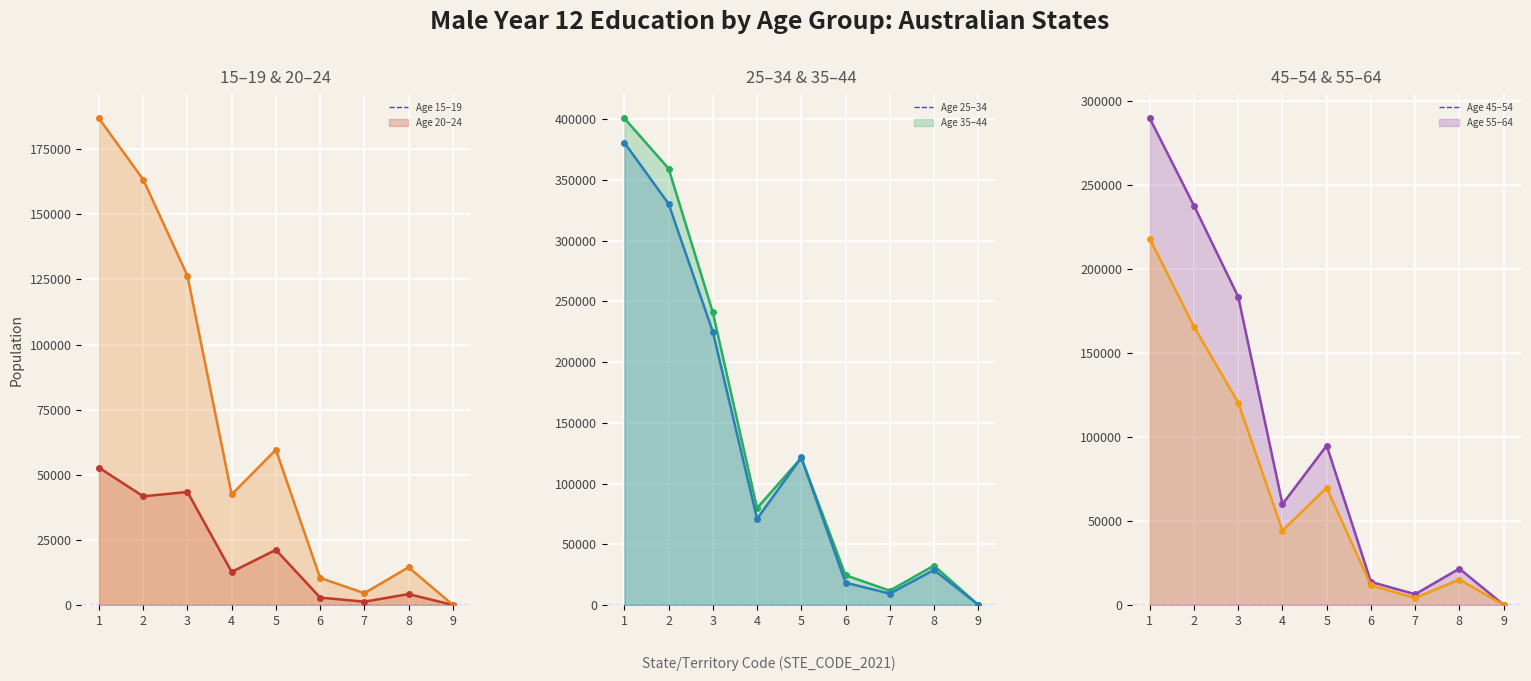

At how many categories does at least one series exceed 386328?

1